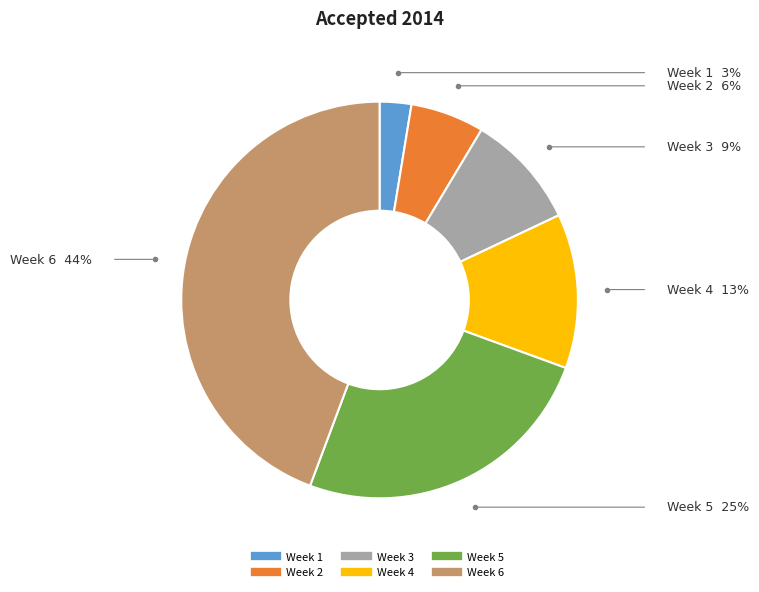

What is the ratio of the value at Week 4 to the value at Week 1?

4.9